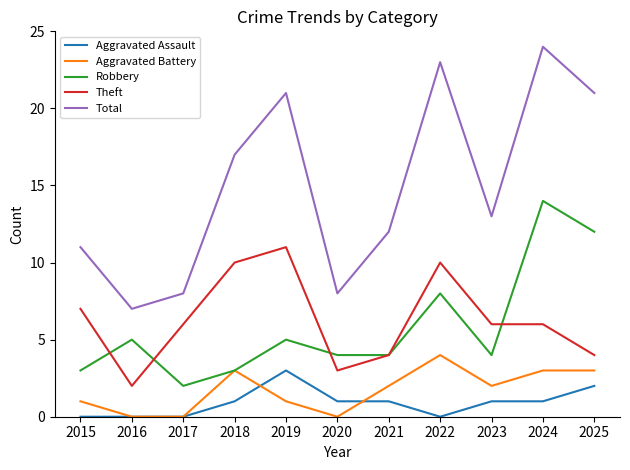

Rank the series by their maximum value, from highest to lowest.

Total, Robbery, Theft, Aggravated Battery, Aggravated Assault